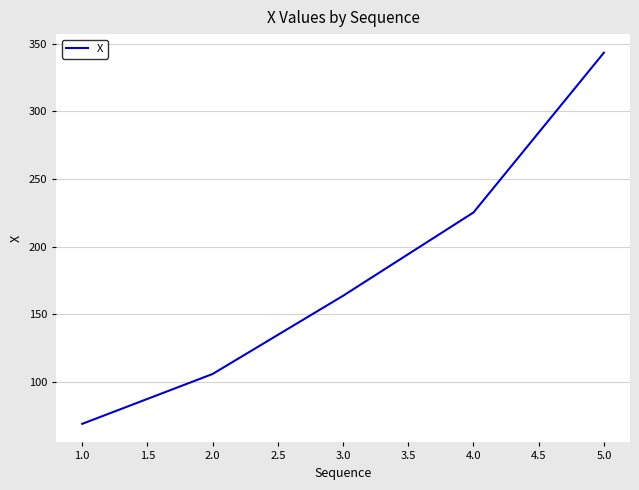

What is the average value?

181.4